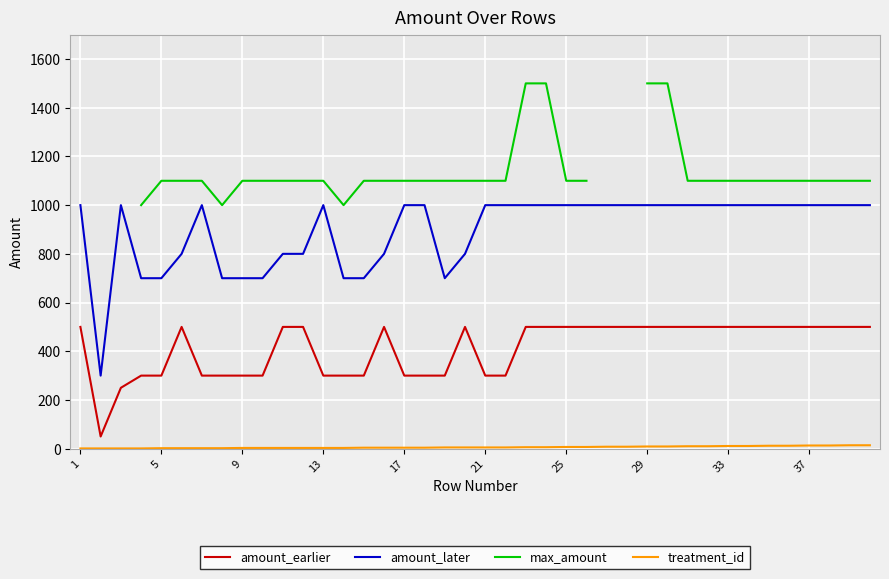

True or false: amount_earlier and amount_later cross at least once.

False